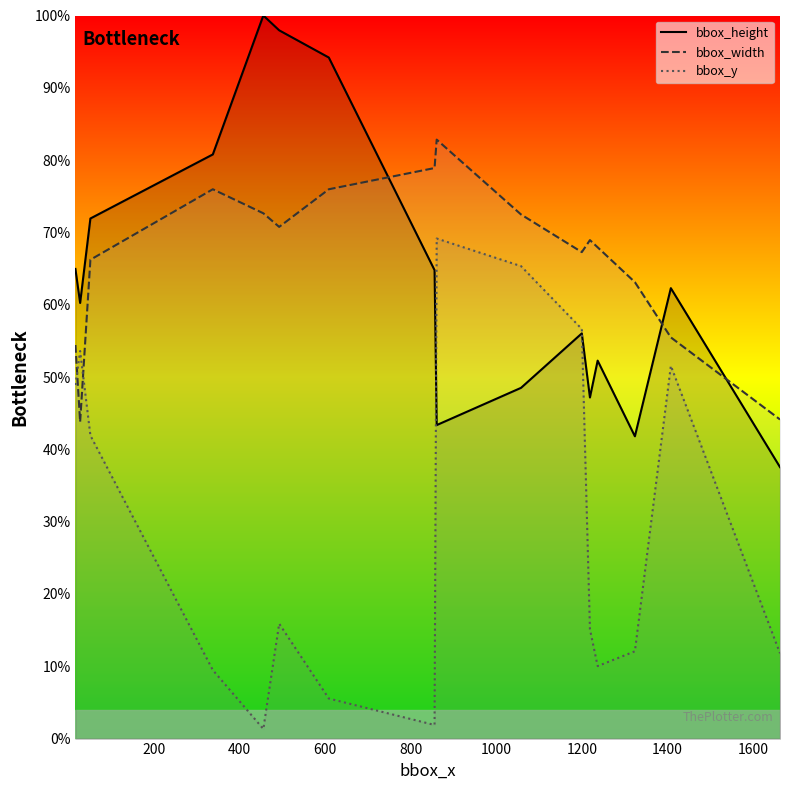

What is the sum of all bbox_y values?

470.2